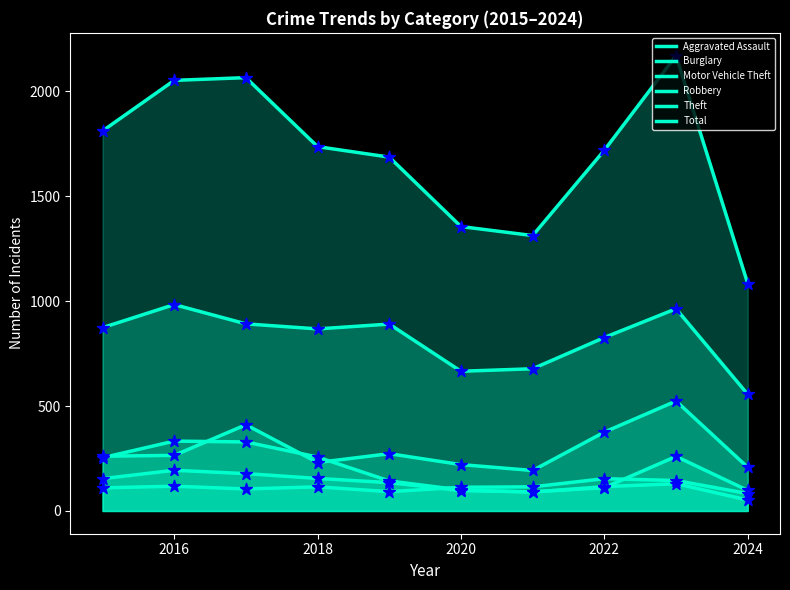

Is the value of Total at 2018 greater than the value of Burglary at 2016?

Yes